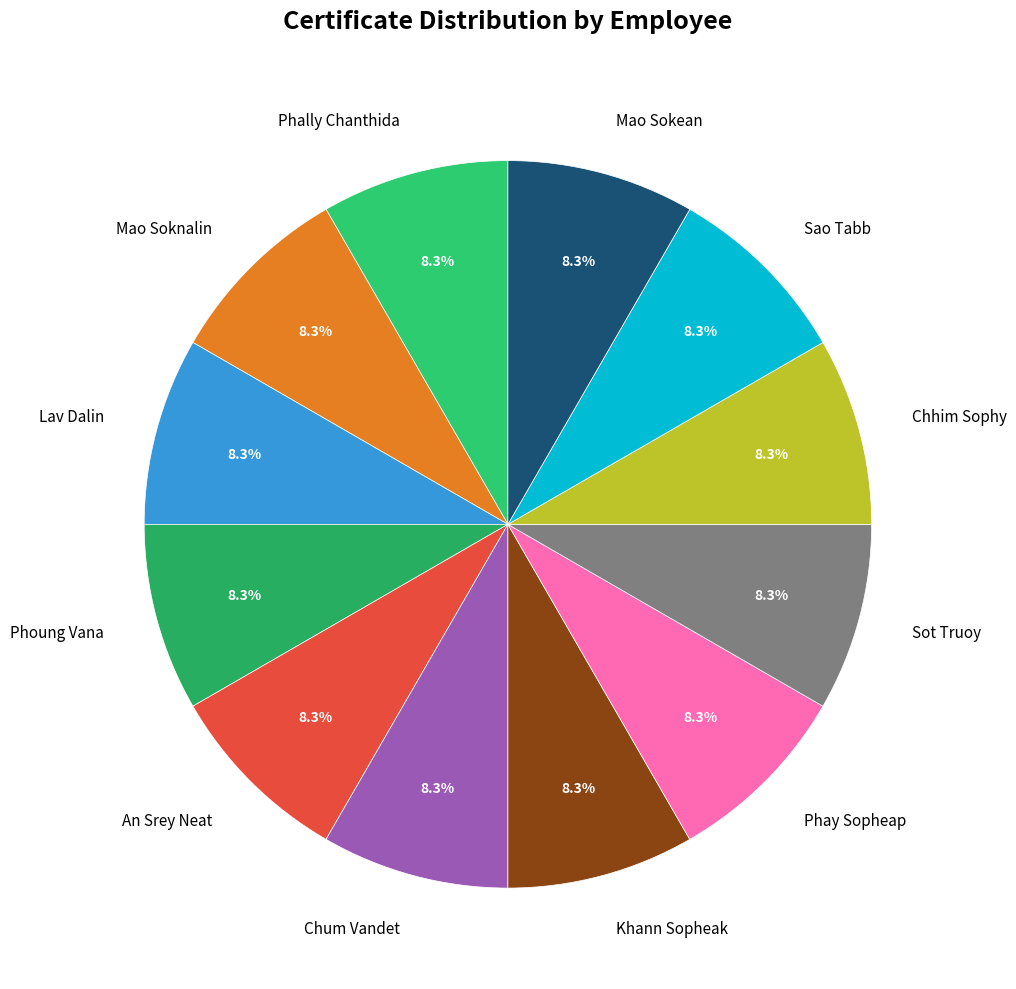

True or false: Mao Soknalin accounts for 1% of the total.

False